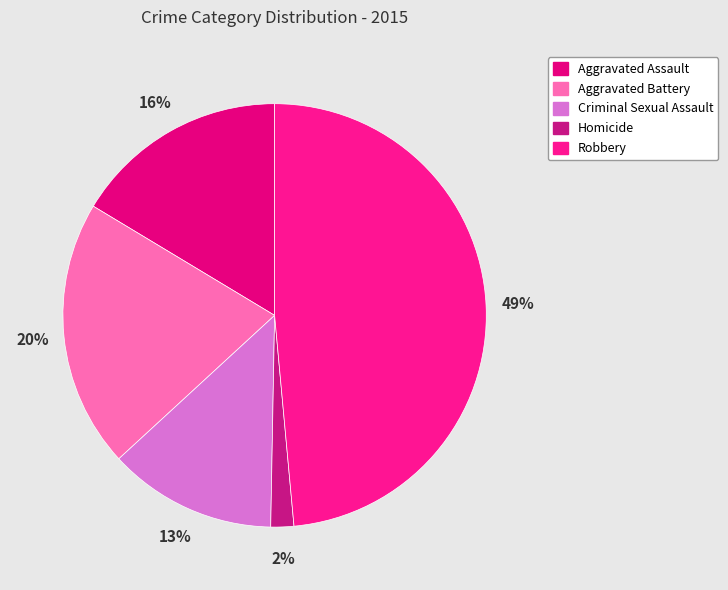

Which has a higher value, Aggravated Battery or Robbery?

Robbery